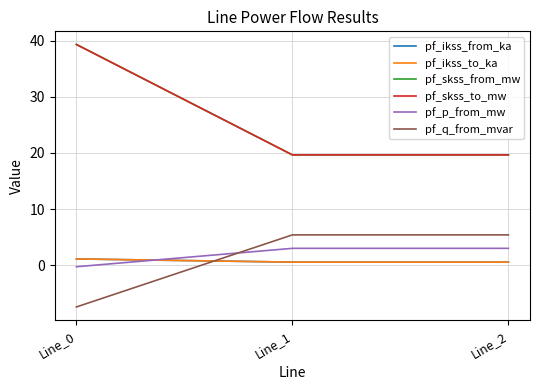

Is this an area chart (filled region under the line)?

No